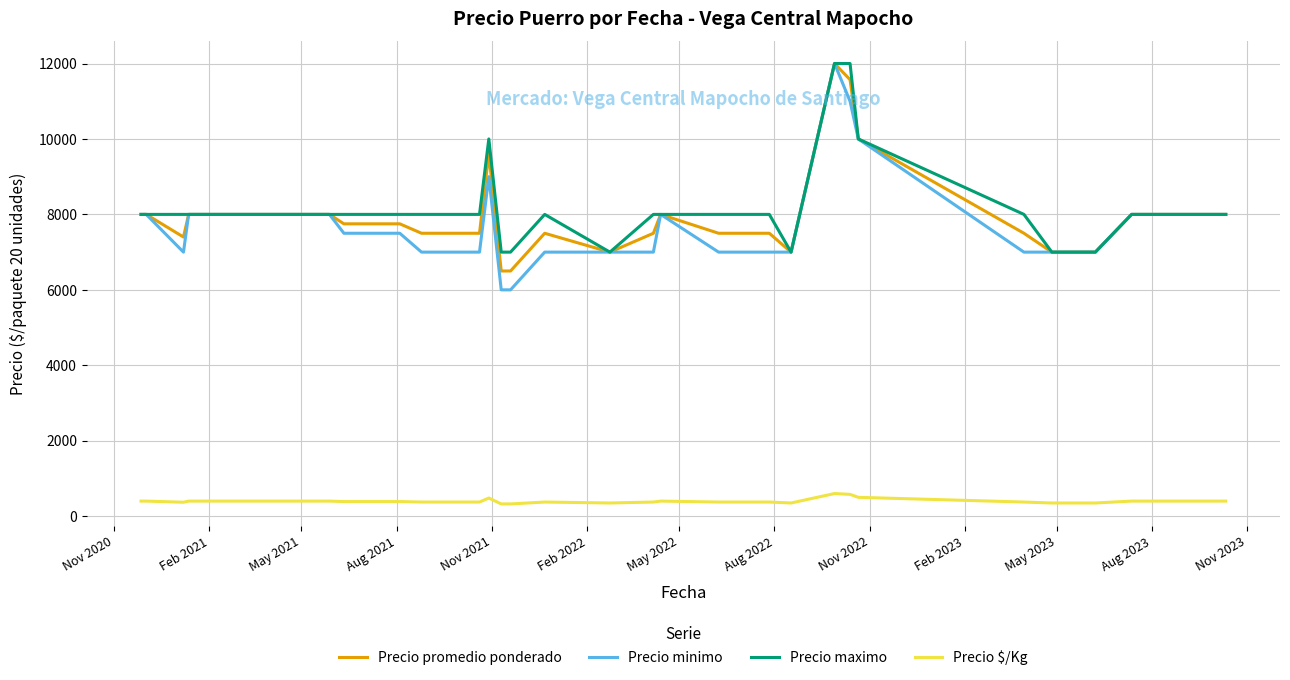

What is the maximum value for Precio $/Kg?

600